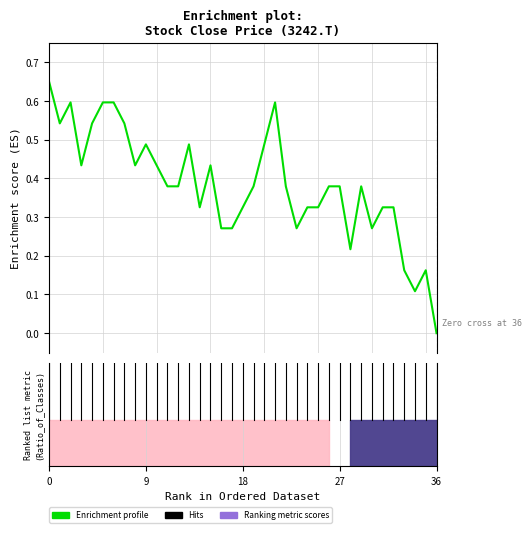

What is the greatest value displayed?

0.7